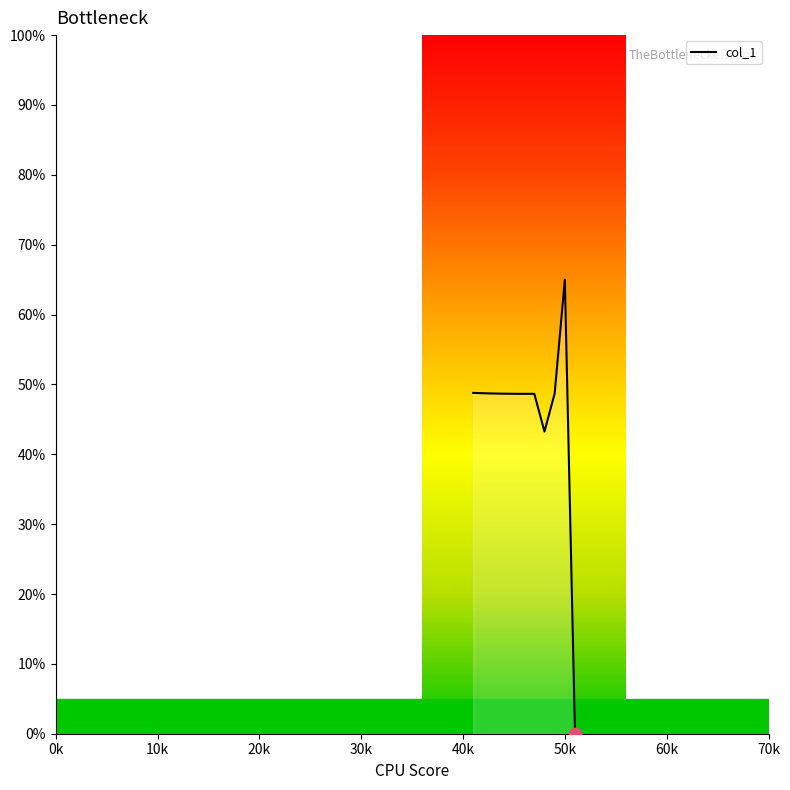

What is the difference between the maximum and minimum values?

65.0